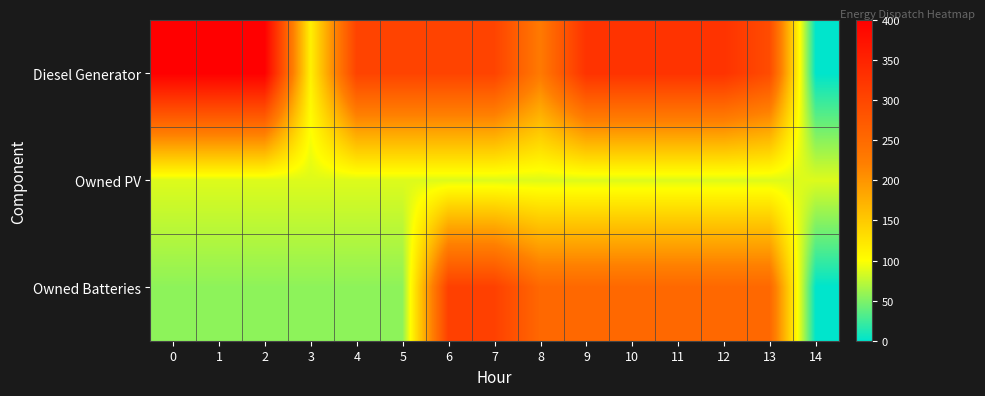

Reading right to left, transcribe all the data shown in this chart.

Diesel Generator: 14=0	13=292	12=328	11=328	10=328	9=328	8=228	7=305	6=305	5=305	4=305	3=113	2=400	1=400	0=400
Owned PV: 14=87	13=87	12=87	11=87	10=87	9=87	8=87	7=87	6=87	5=87	4=87	3=87	2=87	1=87	0=87
Owned Batteries: 14=0	13=253	12=253	11=253	10=253	9=253	8=253	7=309	6=309	5=56	4=56	3=56	2=56	1=56	0=56